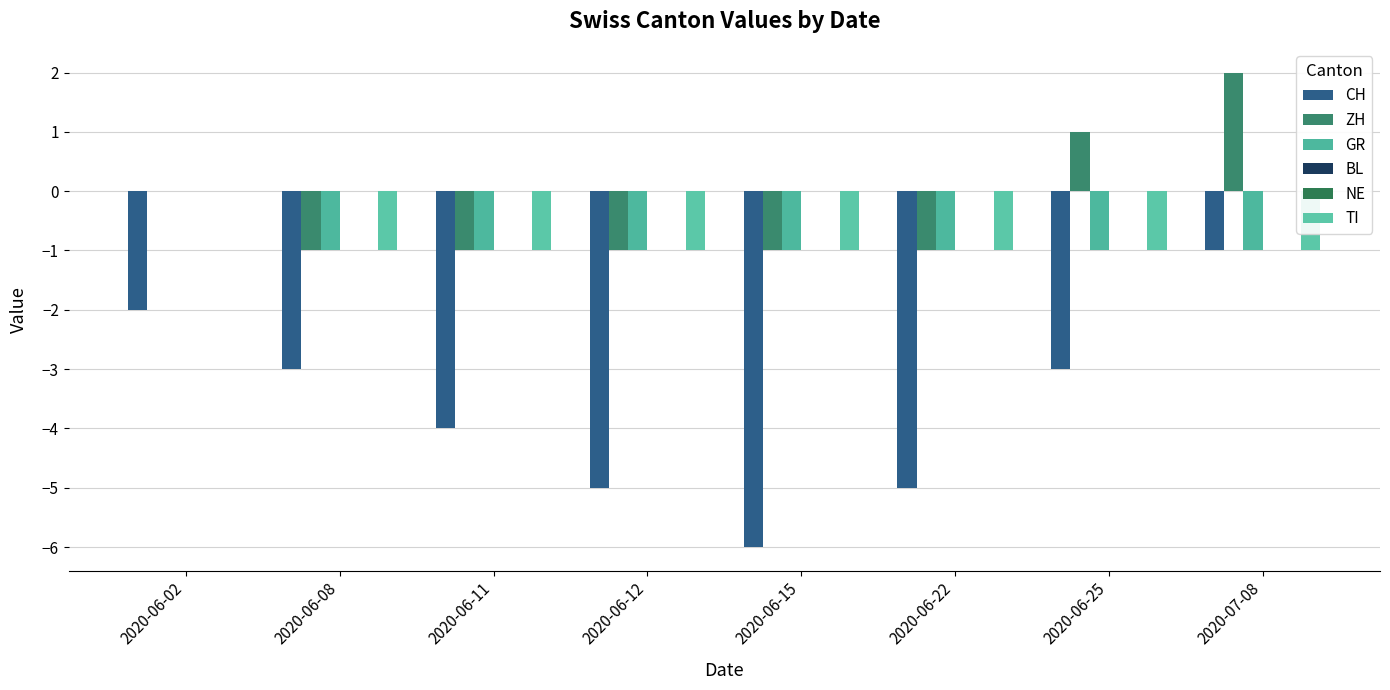

What is the difference between the maximum and minimum values in the CH series?

5